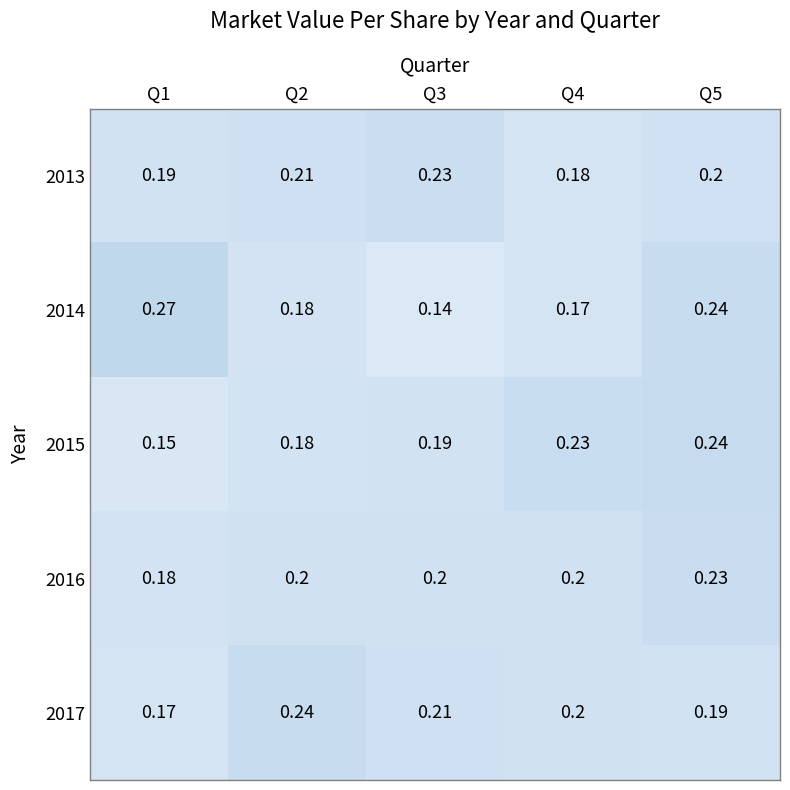

At which category does the chart reach its peak across all series?

Q1